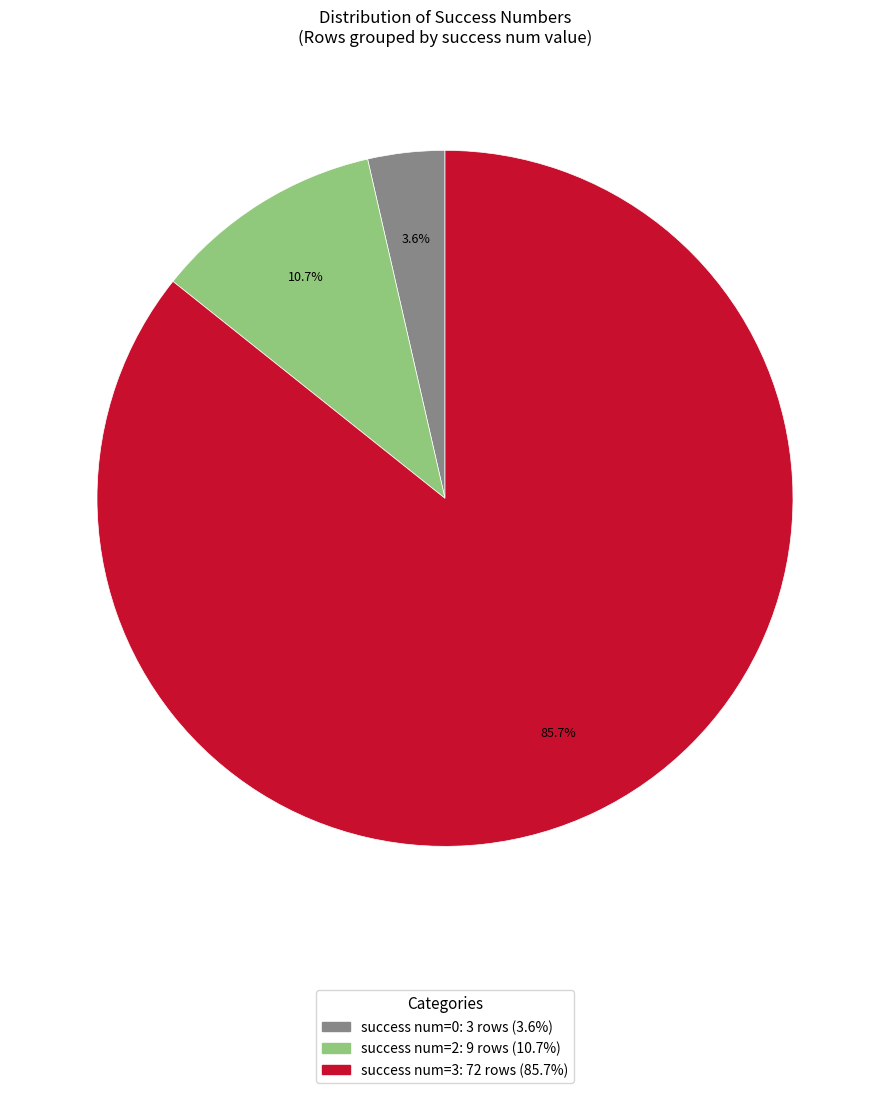

Is there a majority slice in this chart?

Yes